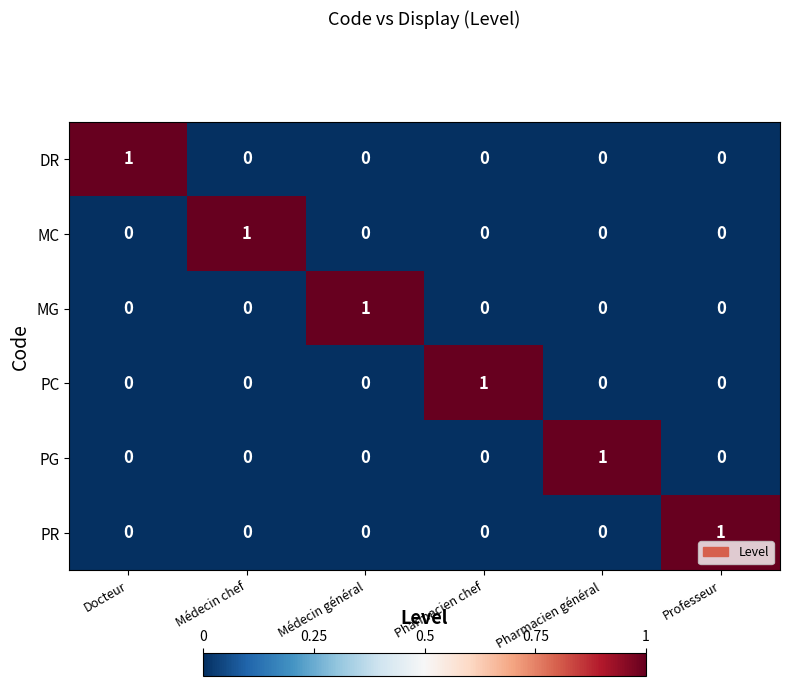

Is the value of PG at Médecin général greater than the value of DR at Docteur?

No